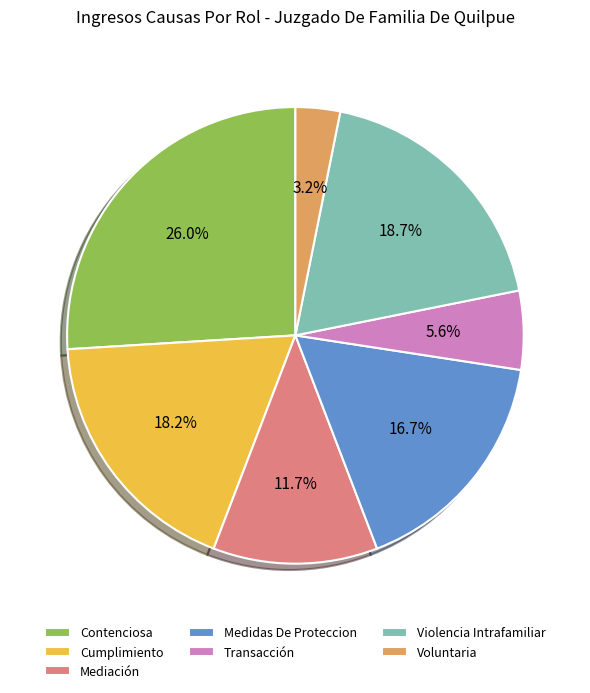

Which category has the biggest portion of the pie?

Contenciosa